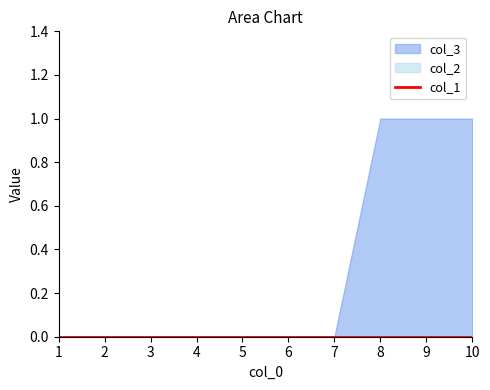

What are all the series names shown in the legend?

col_1, col_2, col_3